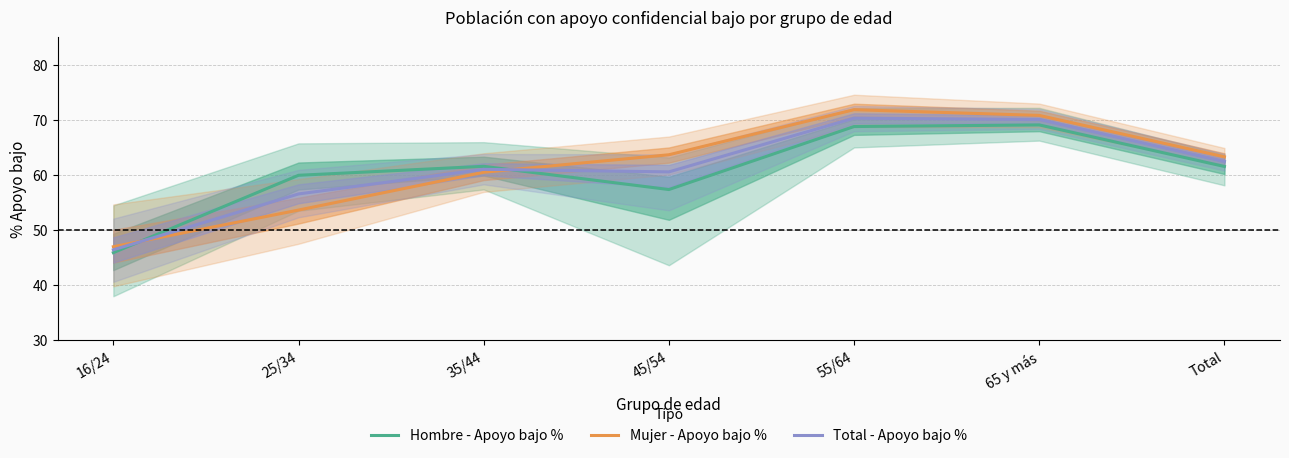

Which category has the highest value in the Hombre - Apoyo bajo % series?

65 y más